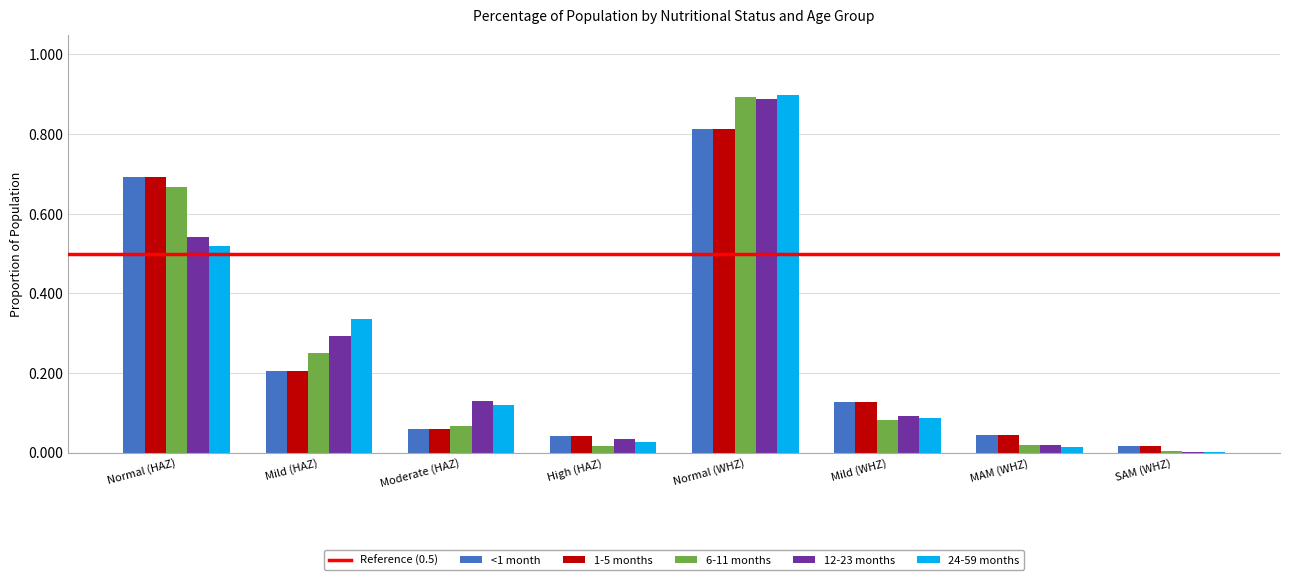

At which category is the sum across all series the highest?

Normal (WHZ)